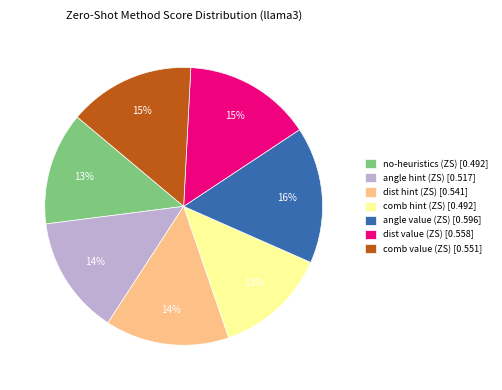

Is there any slice that represents more than half of the pie?

No